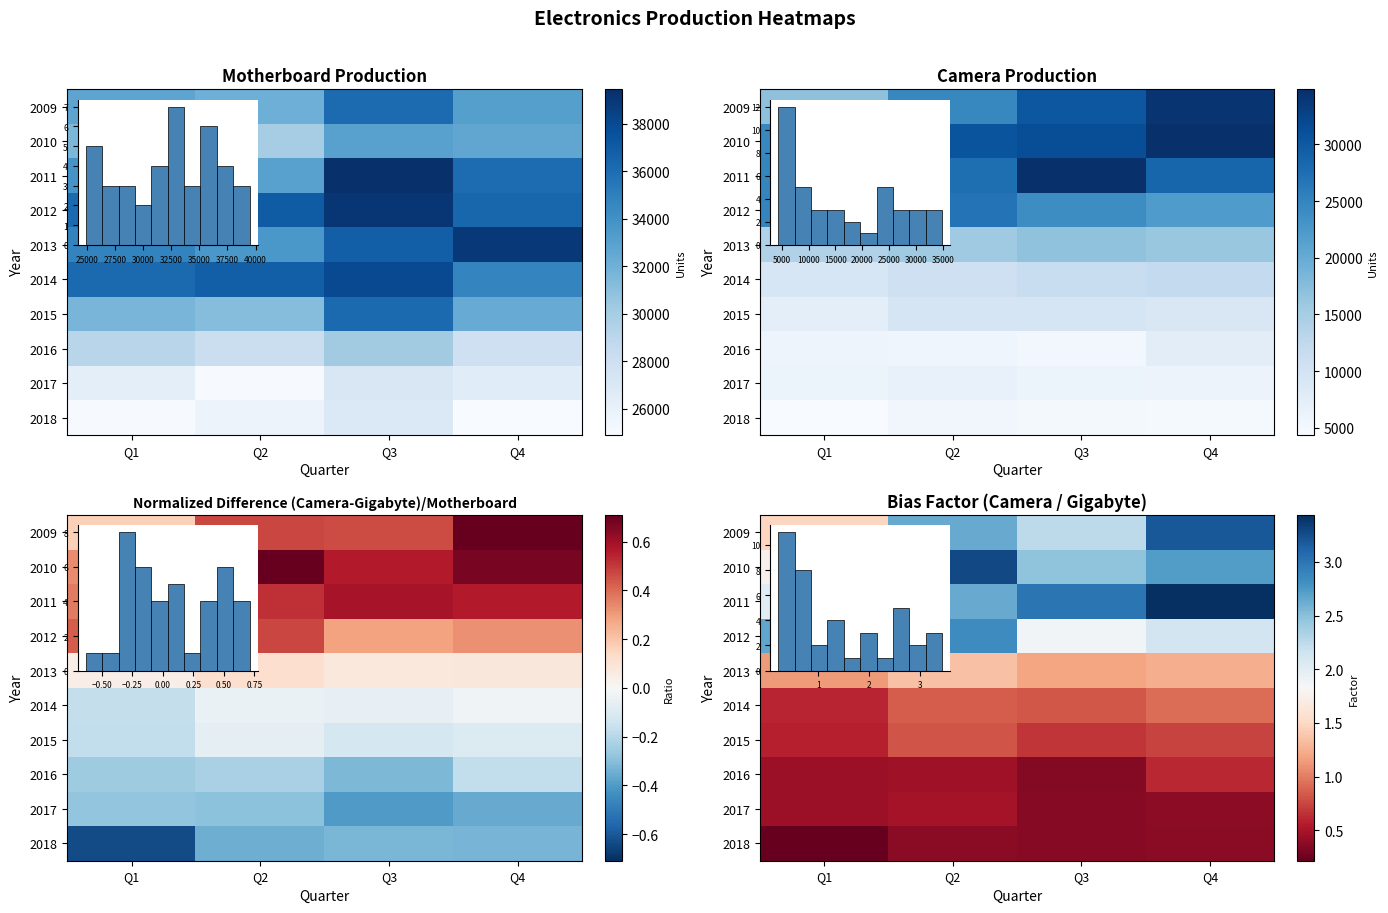

Count the number of data series in this chart.

10